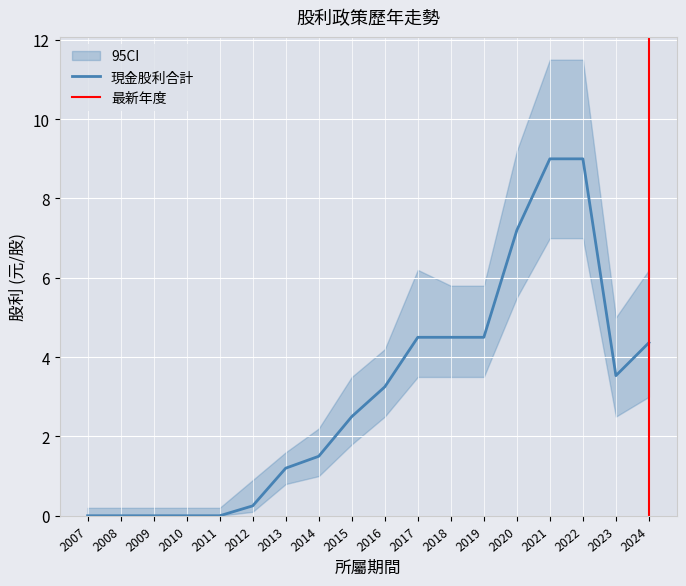

True or false: 現金股利合計 has a value of 0.0 at 2011.

True